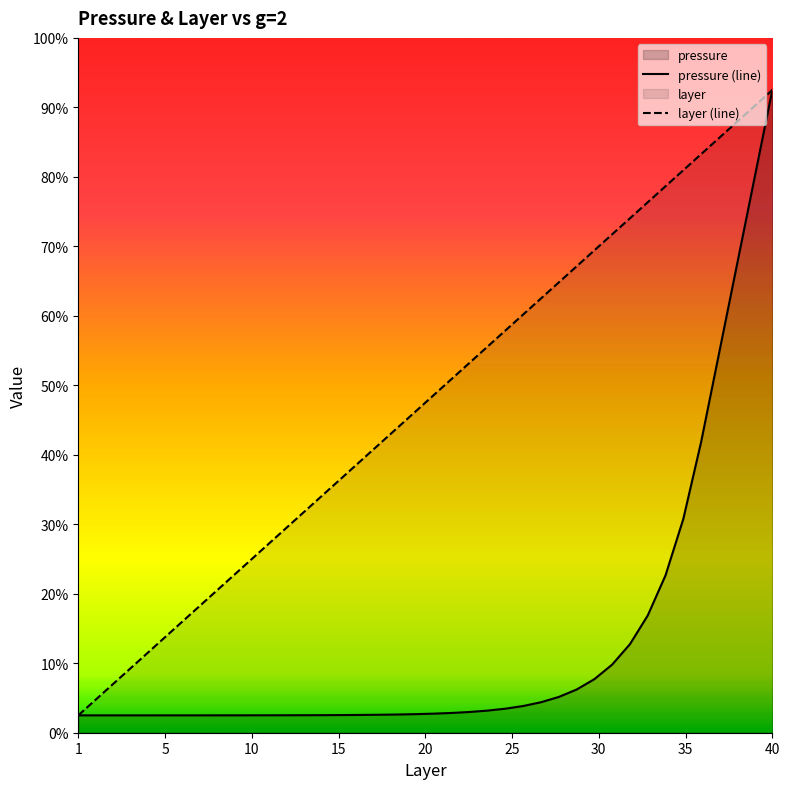

The layer series shows 29.2 at 15. True or false?

False